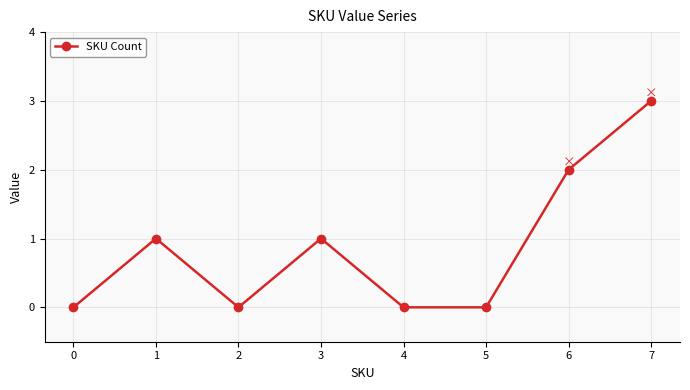

What is the change in value from 5 to 6?

+2